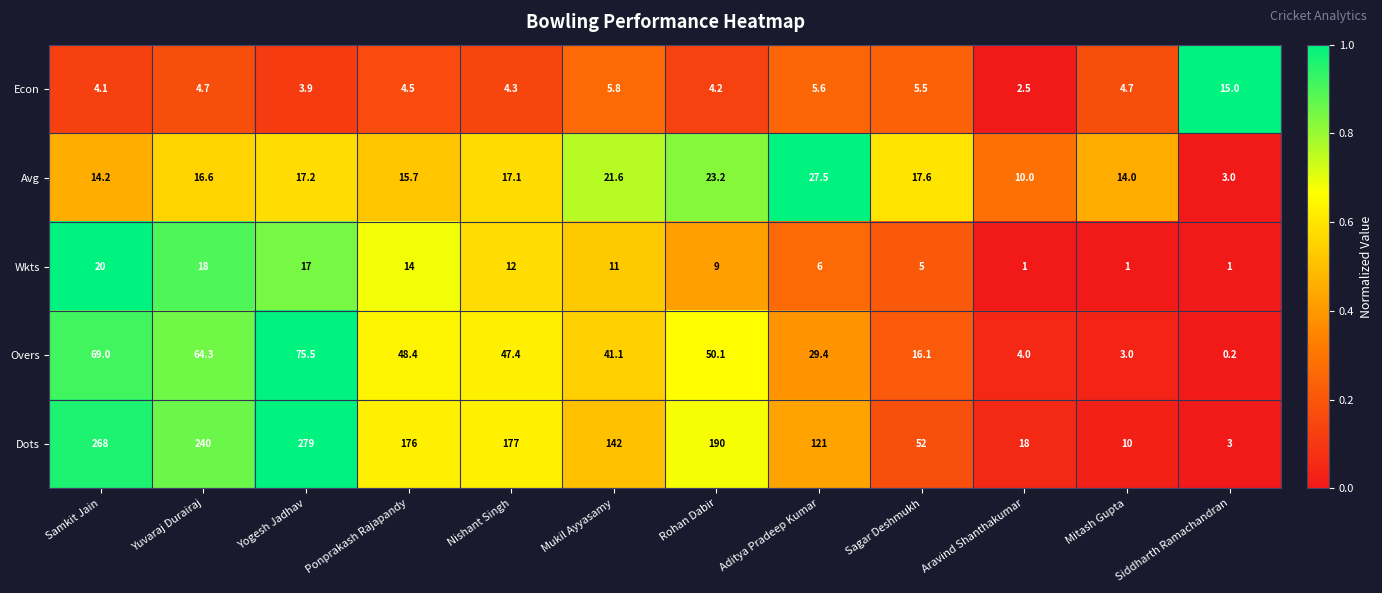

Count the number of data series in this chart.

5